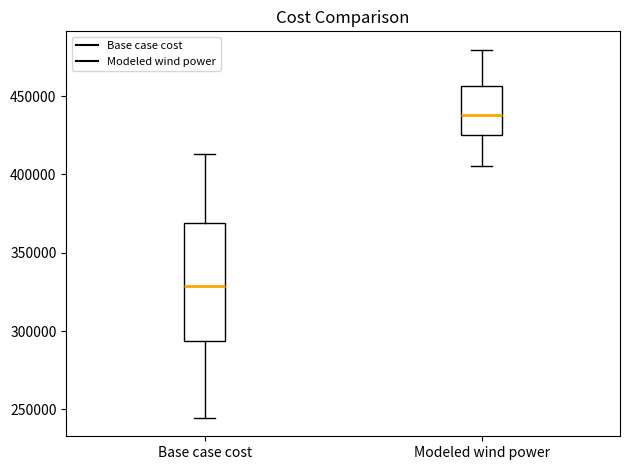

Reading left to right, transcribe this box plot: for each box, give where its median line is, the range the box spans, and where its two whiskers end, as read against the y-axis. The values are not printed on the chart, so give them approximately, as read against the axis.

Base case cost: median 330000, box 295000 to 370000, whiskers 245000 to 415000
Modeled wind power: median 440000, box 425000 to 455000, whiskers 405000 to 480000